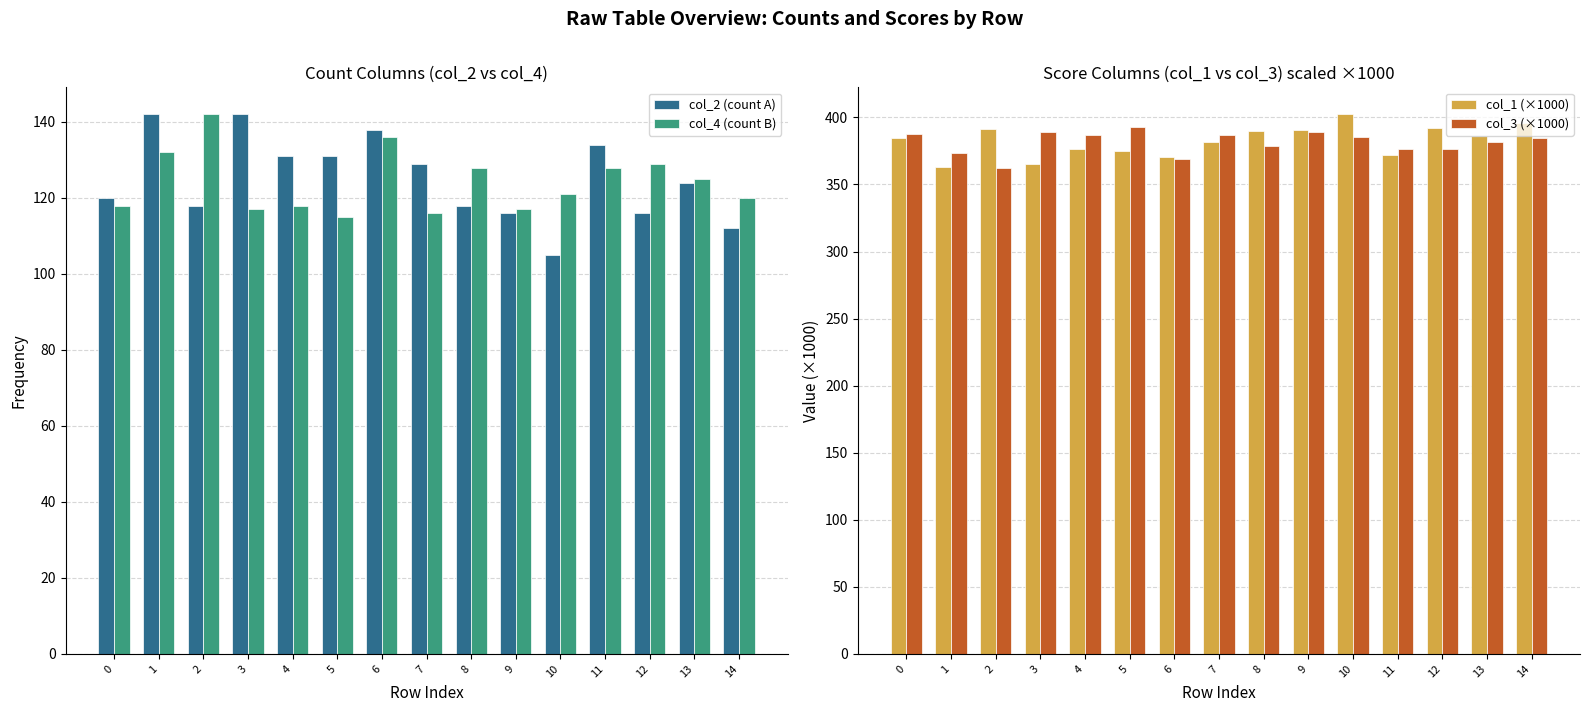

What is the lowest value of the col_3 (×1000) series?

362.1